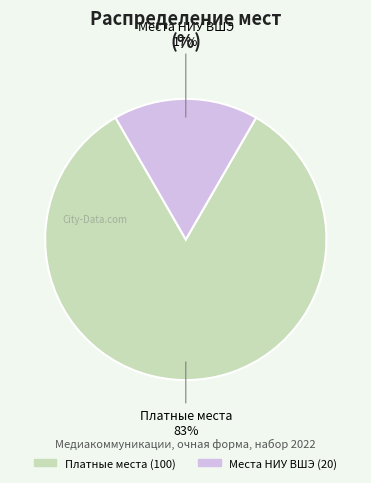

Does any single category account for the majority?

Yes